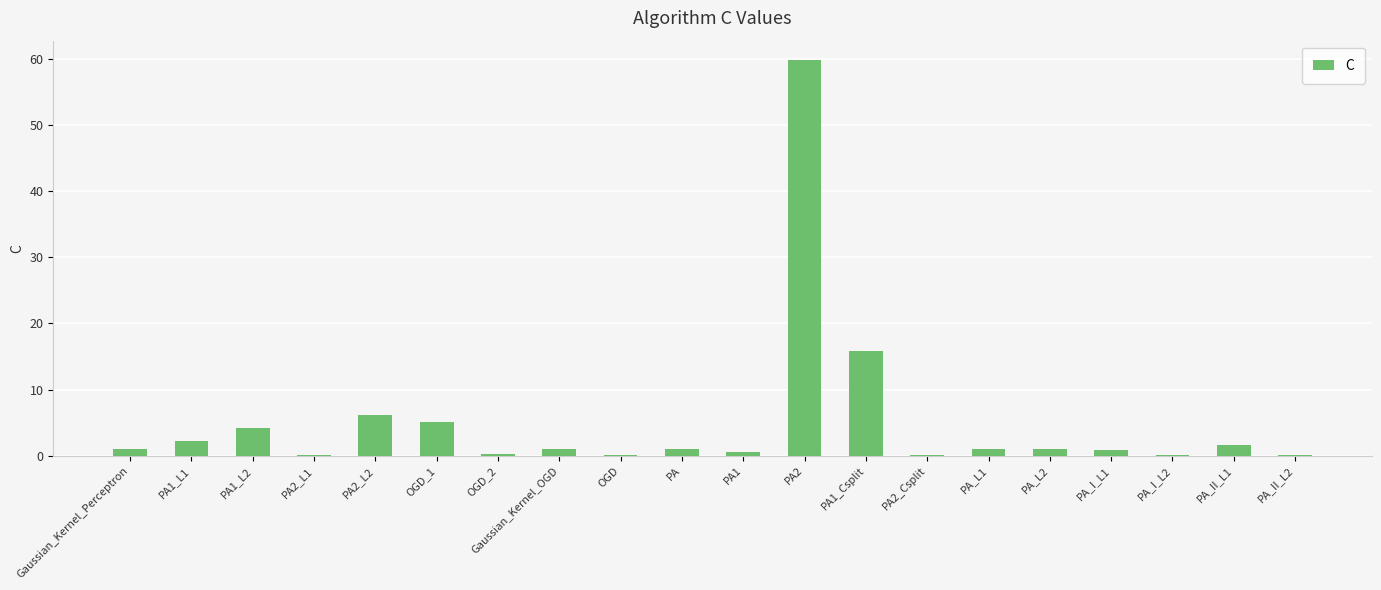

How many series are shown in this chart?

1